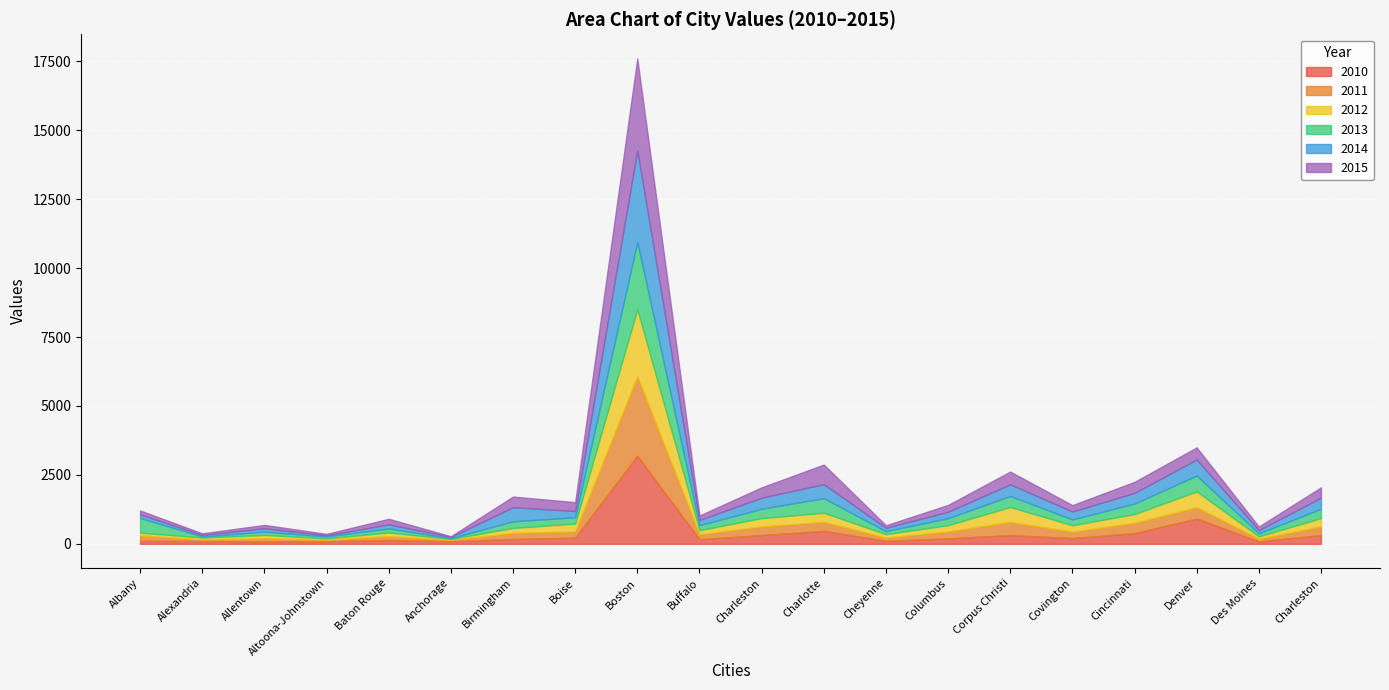

How many data points in 2015 are less than 249?

10